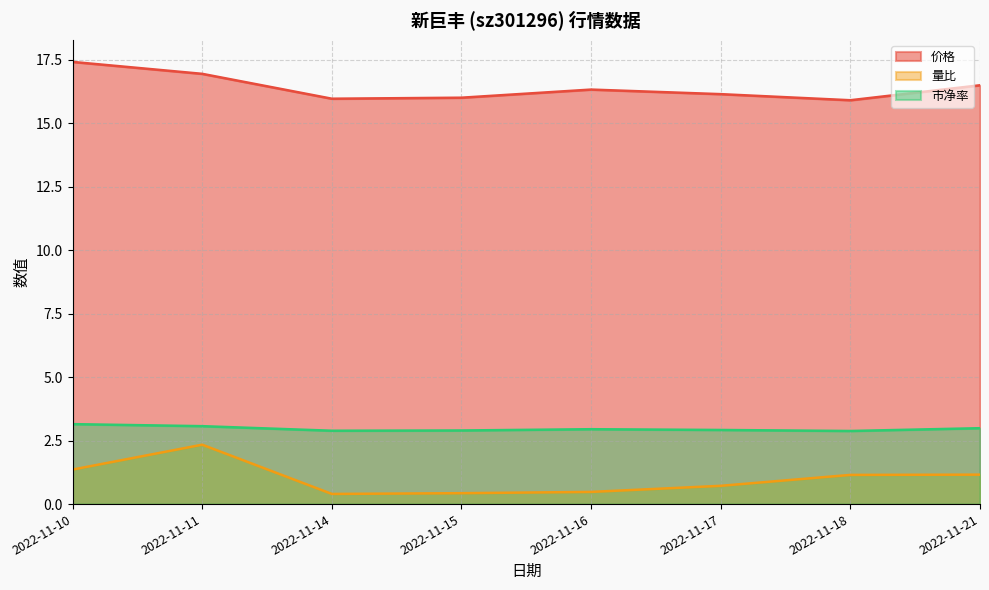

In 量比, how many points are lower than both neighbors (excluding endpoints)?

1